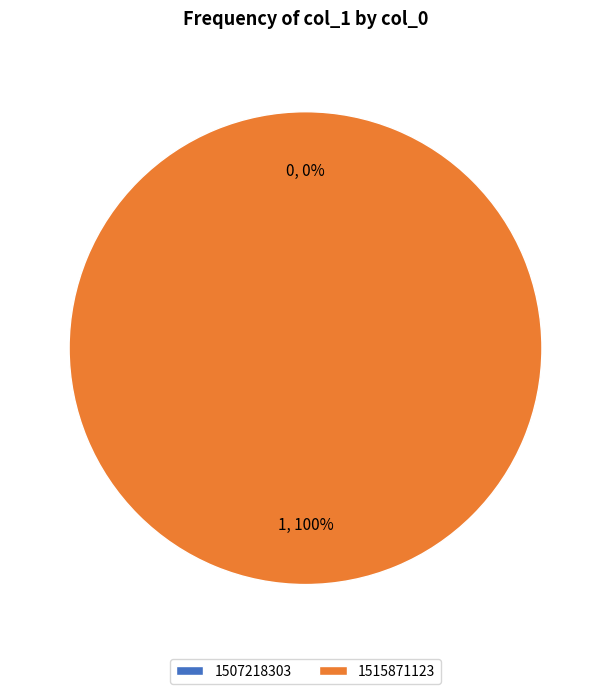

What is the largest slice in the pie chart?

1515871123